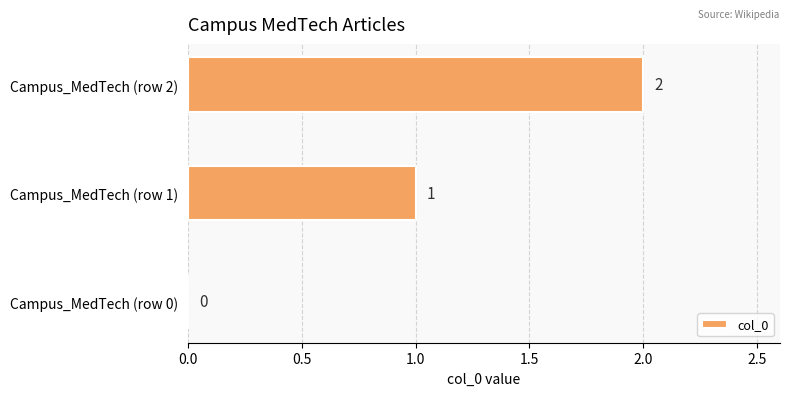

What is the greatest value displayed?

2